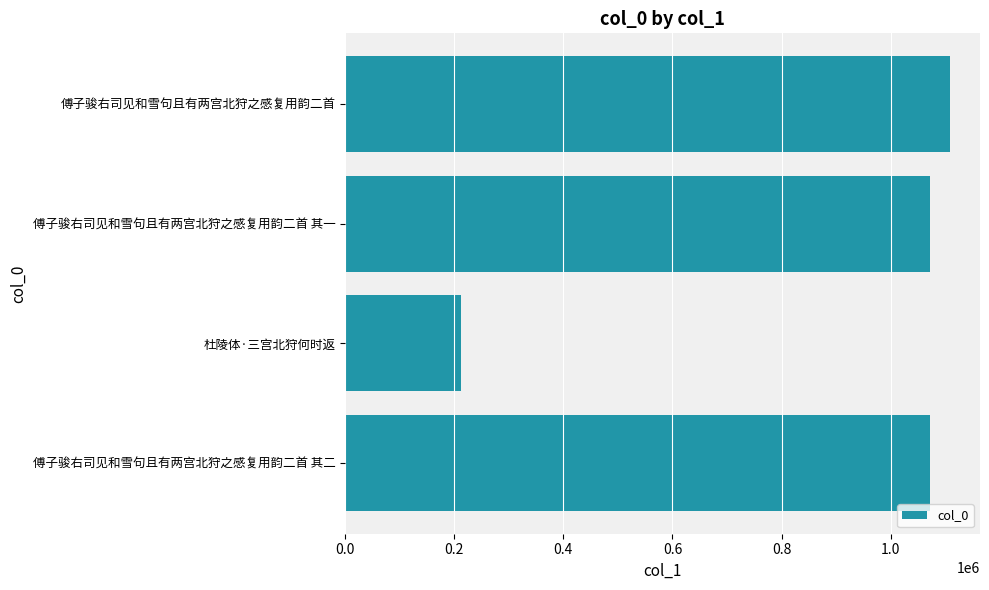

The value at 傅子骏右司见和雪句且有两宫北狩之感复用韵二首 其二 is 1072216. True or false?

True